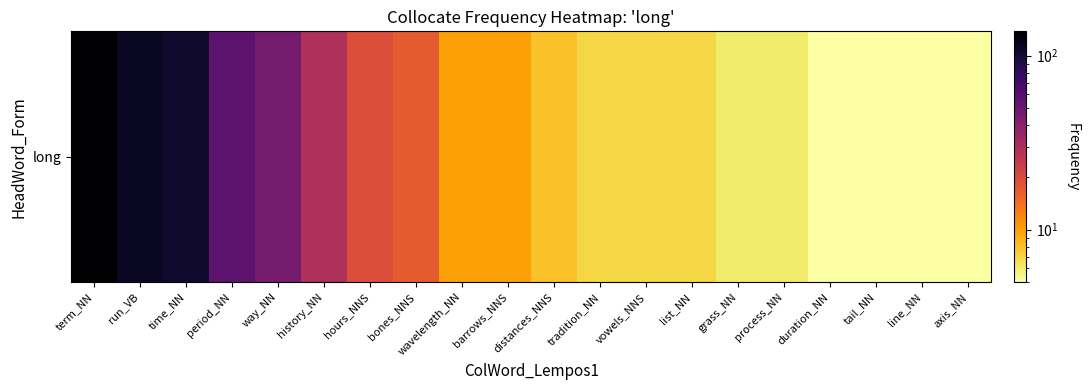

List the labels in order of value, smallest first.

duration_NN, tail_NN, line_NN, axis_NN, grass_NN, process_NN, tradition_NN, vowels_NNS, list_NN, distances_NNS, wavelength_NN, barrows_NNS, bones_NNS, hours_NNS, history_NN, way_NN, period_NN, time_NN, run_VB, term_NN